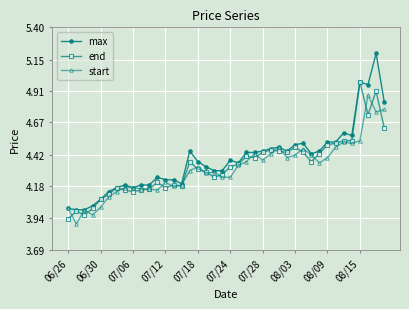

Rank the series by their maximum value, from lowest to highest.

start, end, max